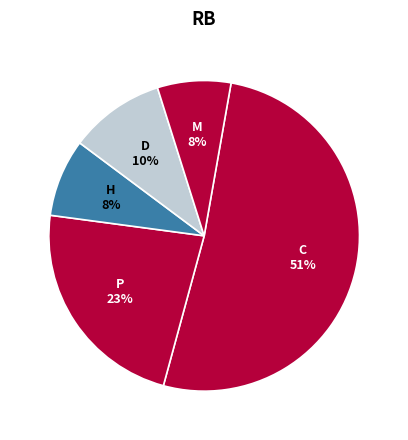

Count the number of slices in the pie.

5